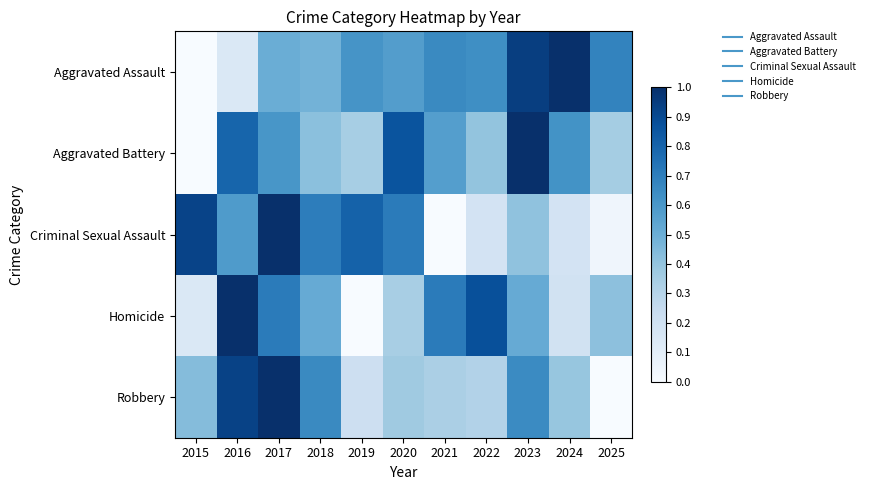

Which series has the largest total across all categories?

Aggravated Assault